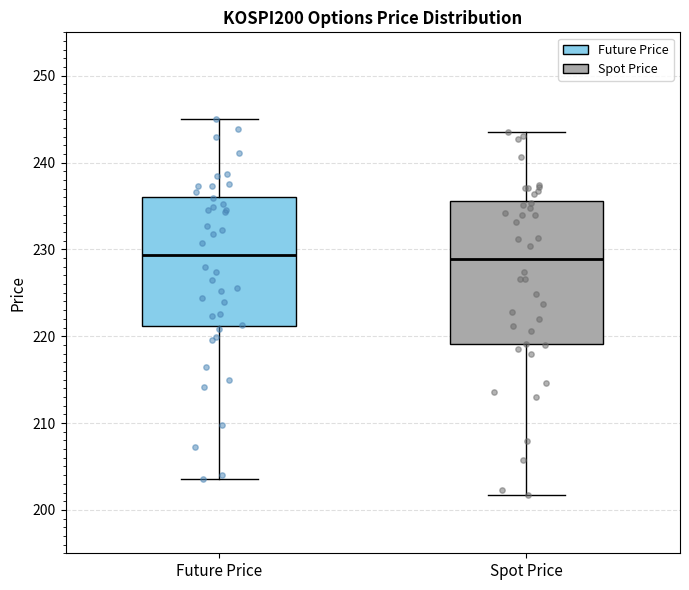

Which box is the tallest, from its lower edge to its upper edge?

Spot Price